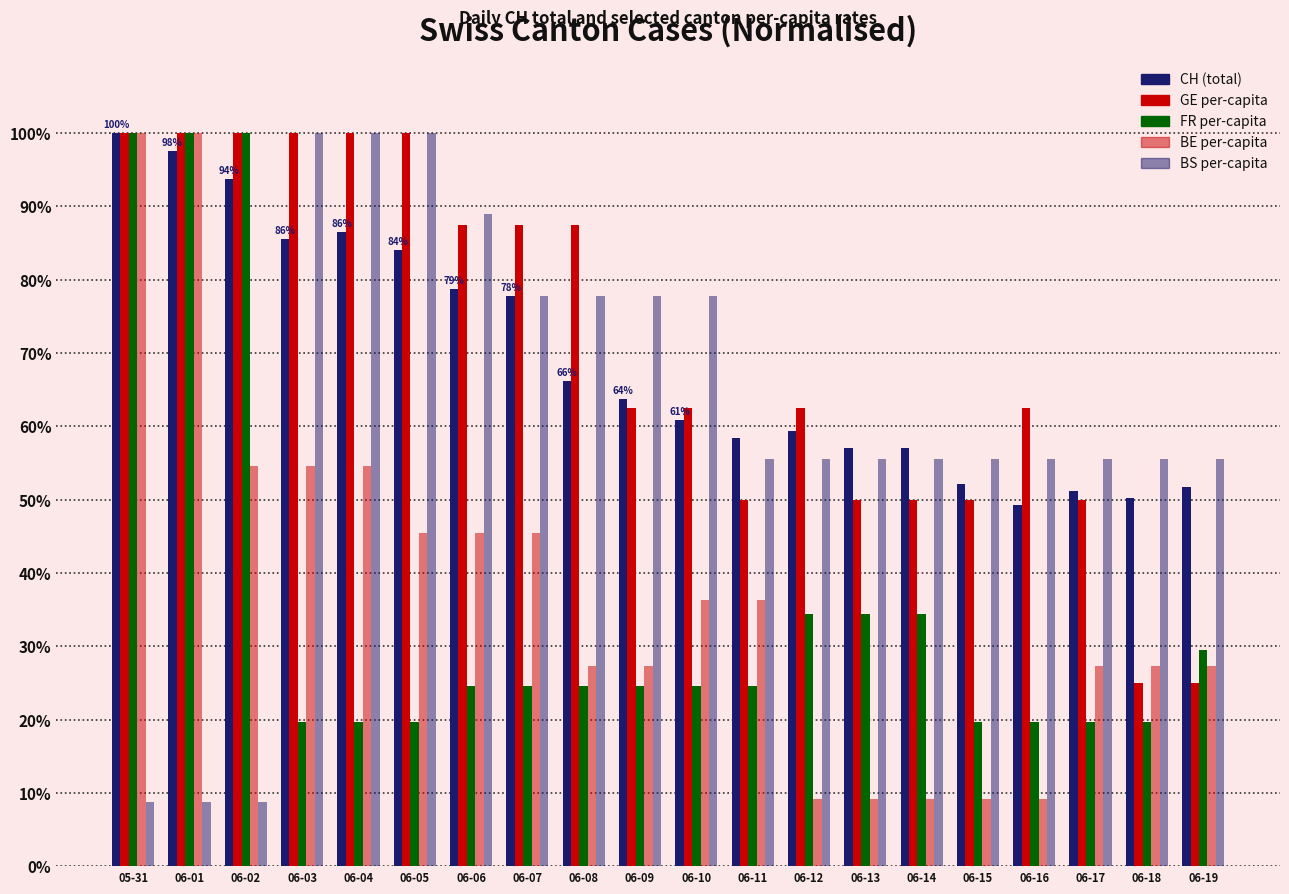

Is it true that BS_pc equals 97.8 at 06-19?

False